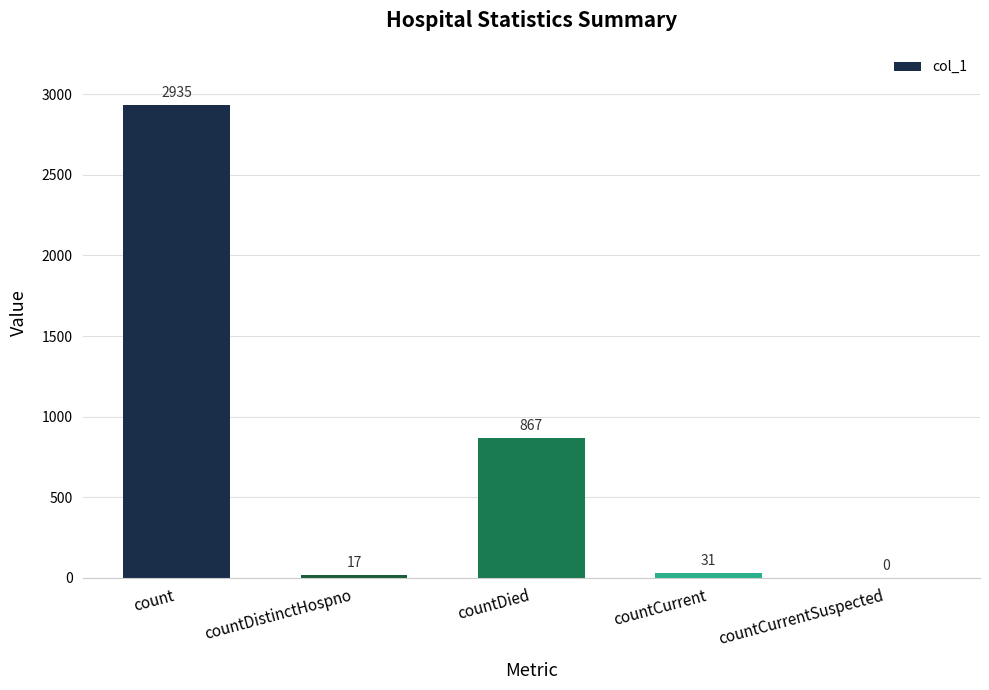

Where does the data first go above 31?

count